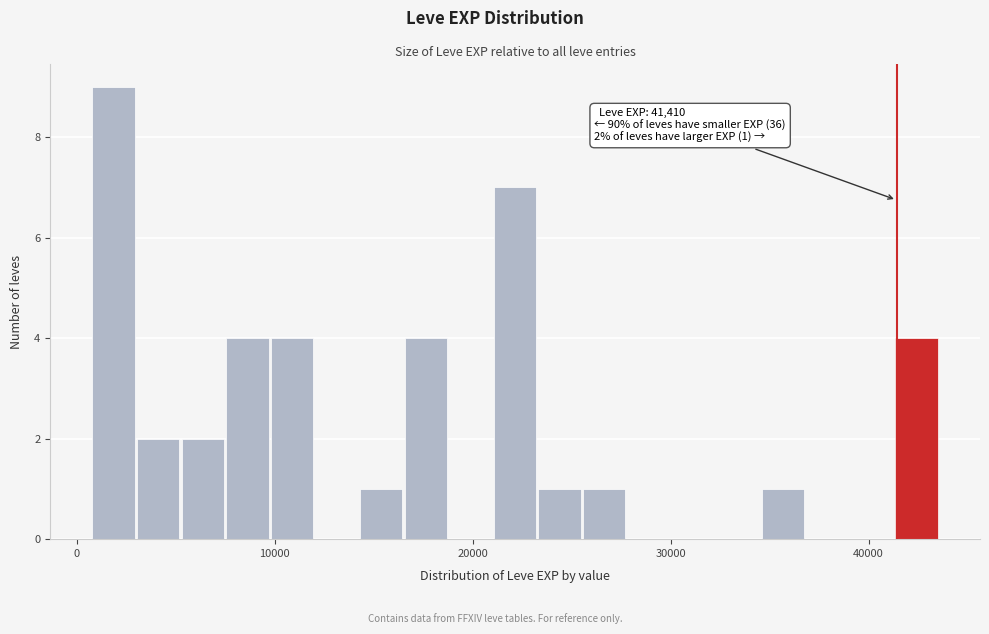

Read against the x-axis, roughly where is the centre of the tallest bar?

2000